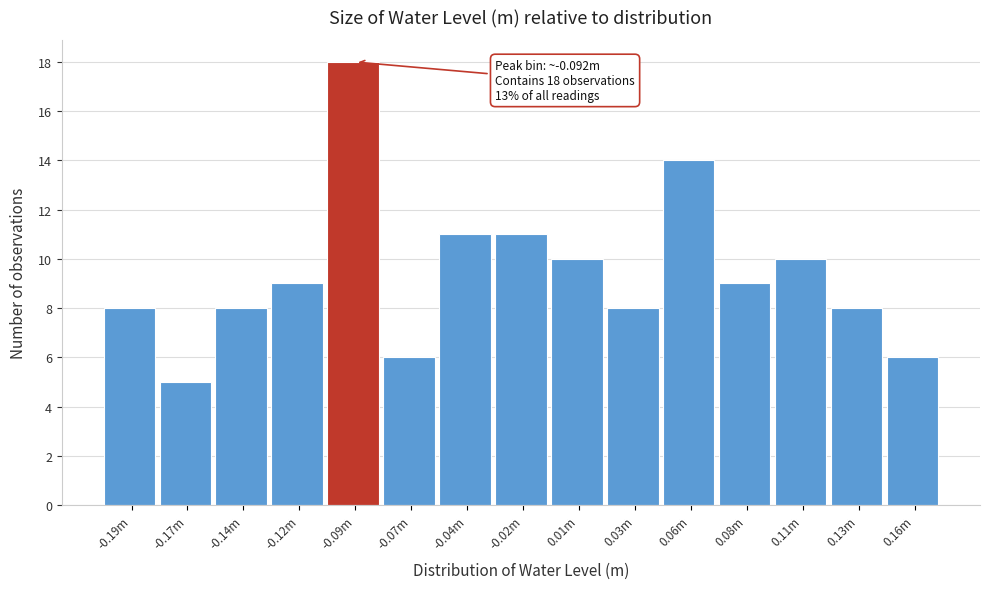

Reading left to right, list all the values displayed in this chart.

-0.19m=8	-0.17m=5	-0.14m=8	-0.12m=9	-0.09m=18	-0.07m=6	-0.04m=11	-0.02m=11	0.01m=10	0.03m=8	0.06m=14	0.08m=9	0.11m=10	0.13m=8	0.16m=6